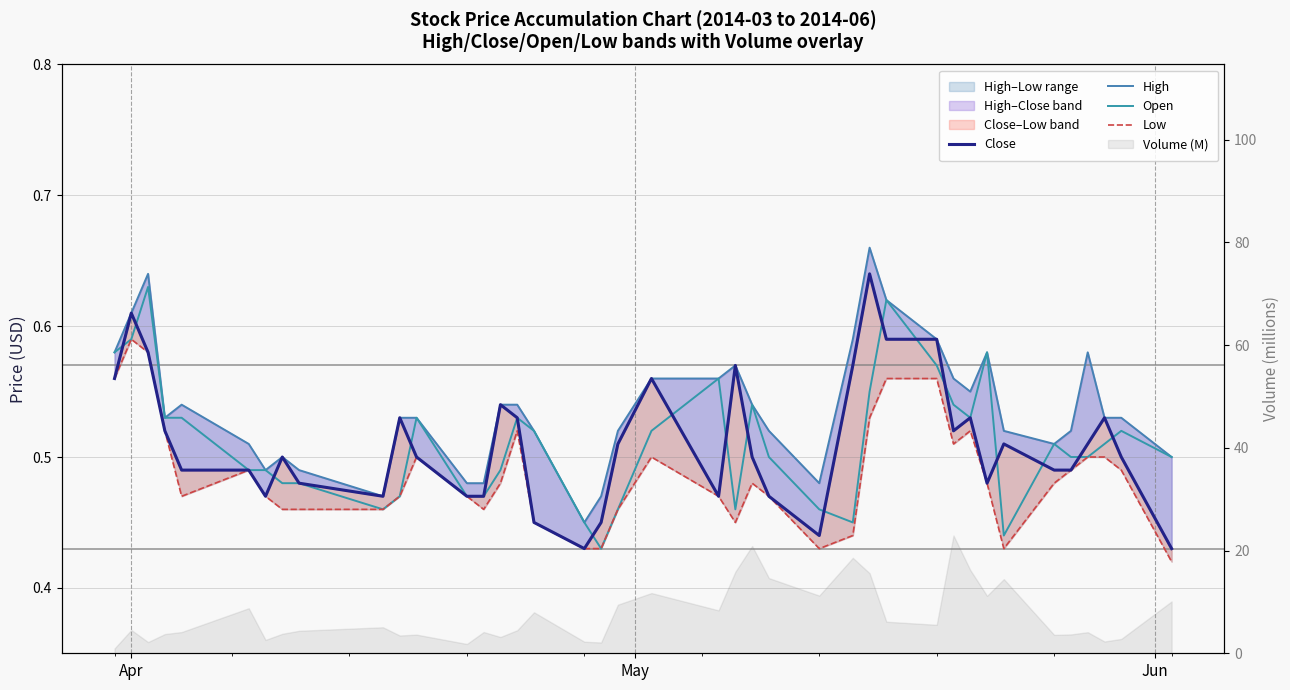

Rank the series by their maximum value, from lowest to highest.

Low, Open, Close, High